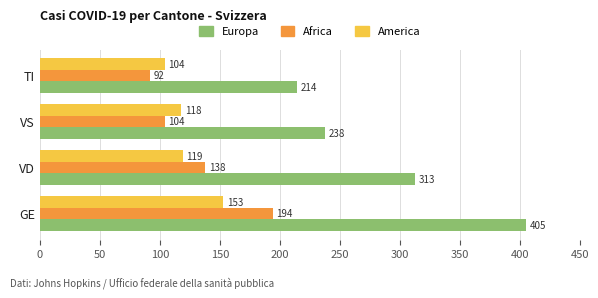

List the labels in order of Africa value, smallest first.

TI, VS, VD, GE